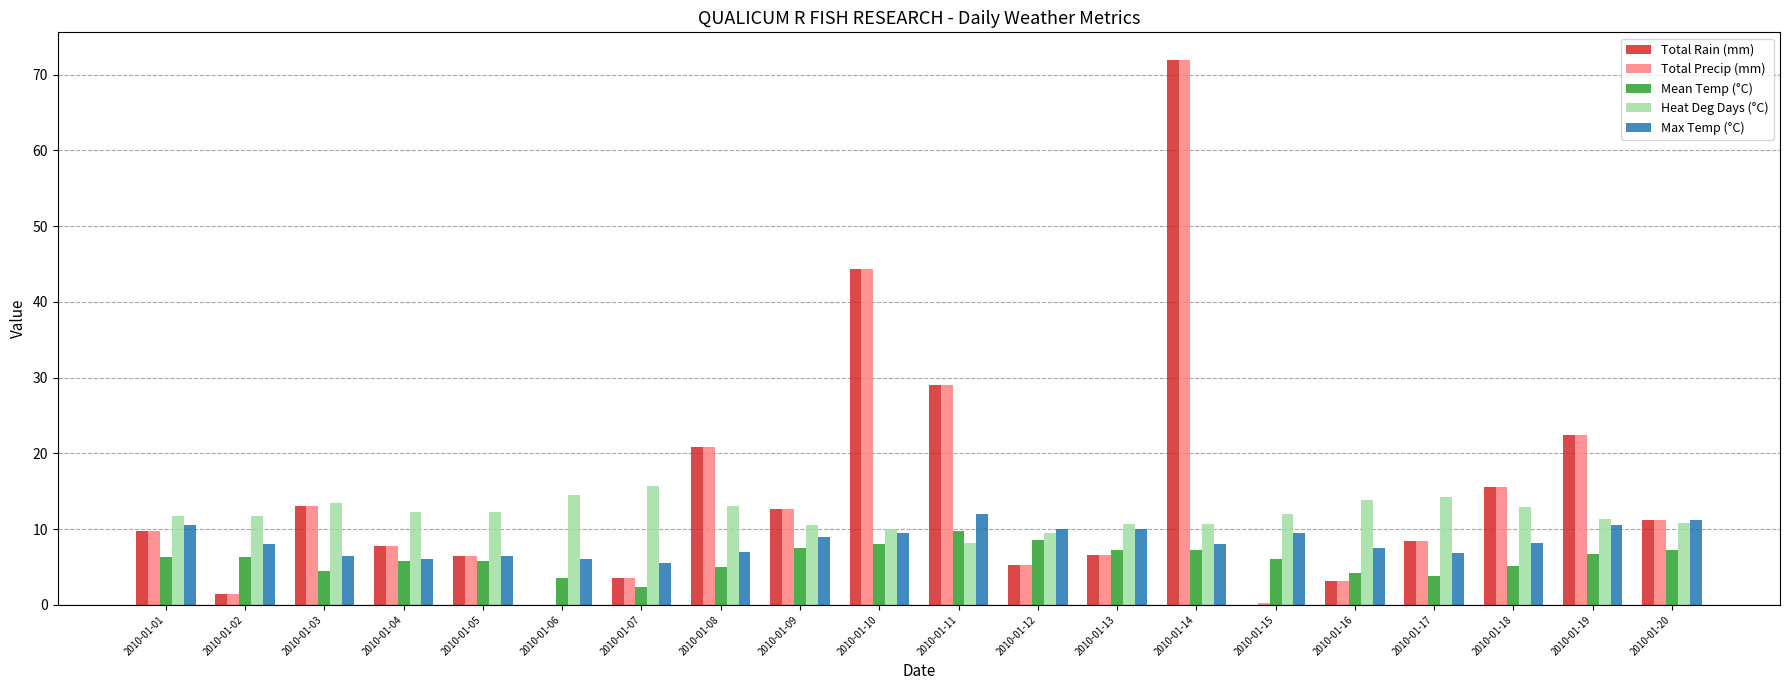

At which category does the chart reach its peak across all series?

2010-01-14